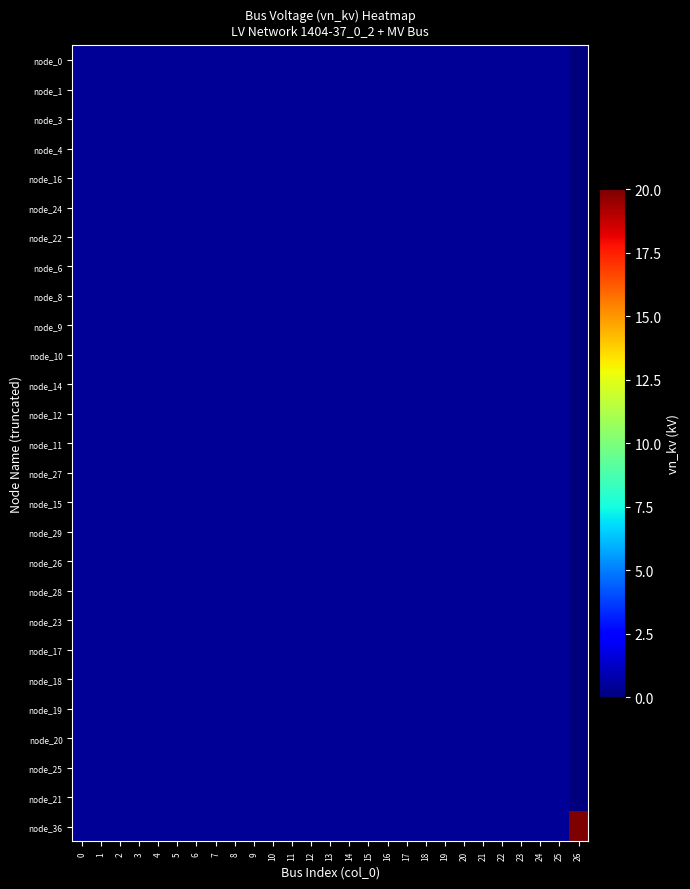

Count the number of data series in this chart.

27